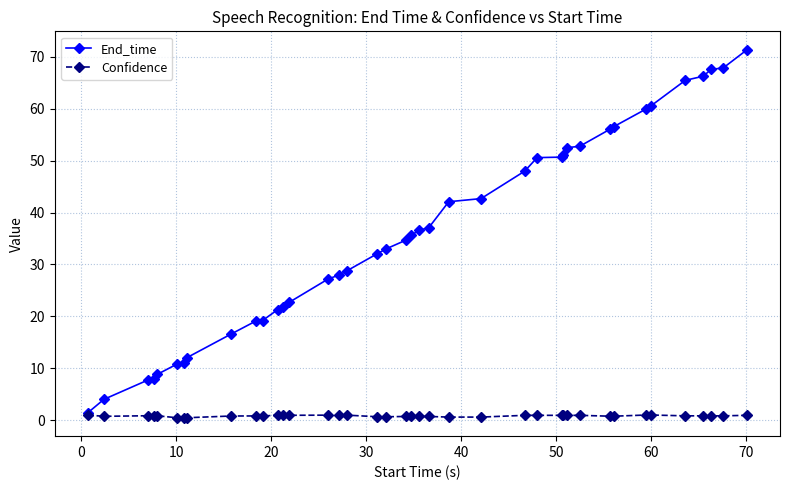

Which series has the widest spread of values?

End_time